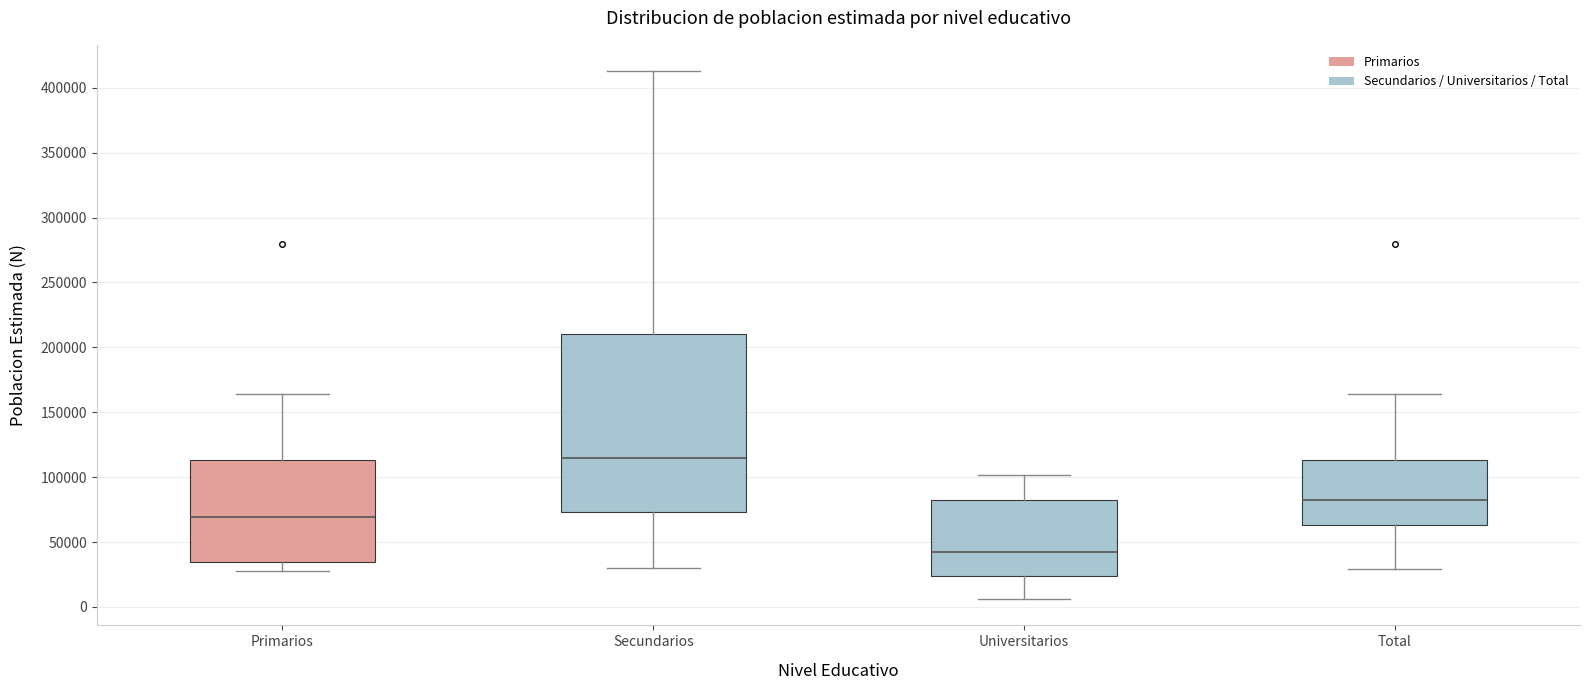

Reading left to right, transcribe this box plot: for each box, give where its median line is, the range the box spans, and where its two whiskers end, as read against the y-axis. The values are not printed on the chart, so give them approximately, as read against the axis.

Primarios: median 70000, box 35000 to 115000, whiskers 25000 to 165000
Secundarios: median 115000, box 75000 to 210000, whiskers 30000 to 415000
Universitarios: median 45000, box 25000 to 80000, whiskers 5000 to 100000
Total: median 85000, box 65000 to 115000, whiskers 30000 to 165000